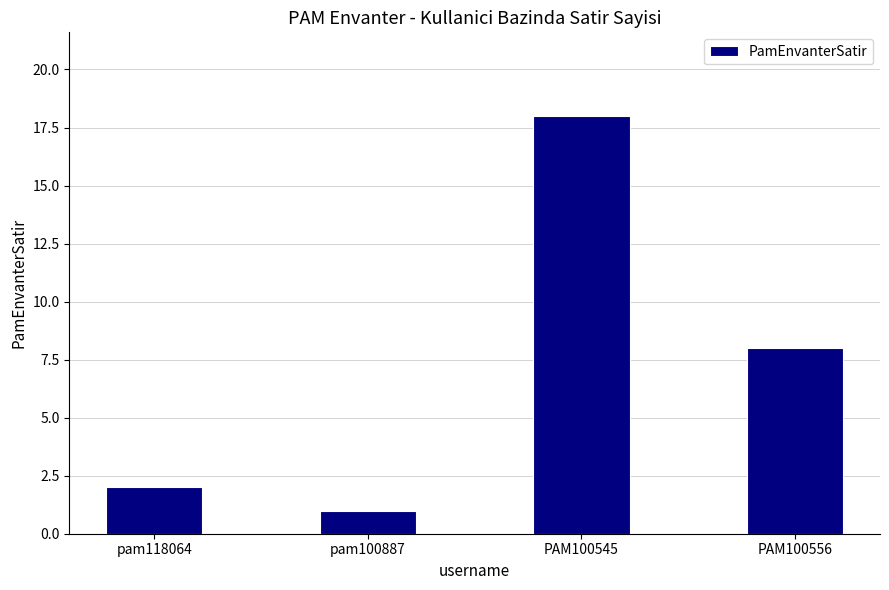

Reading left to right, list all the values displayed in this chart.

pam118064=2	pam100887=1	PAM100545=18	PAM100556=8